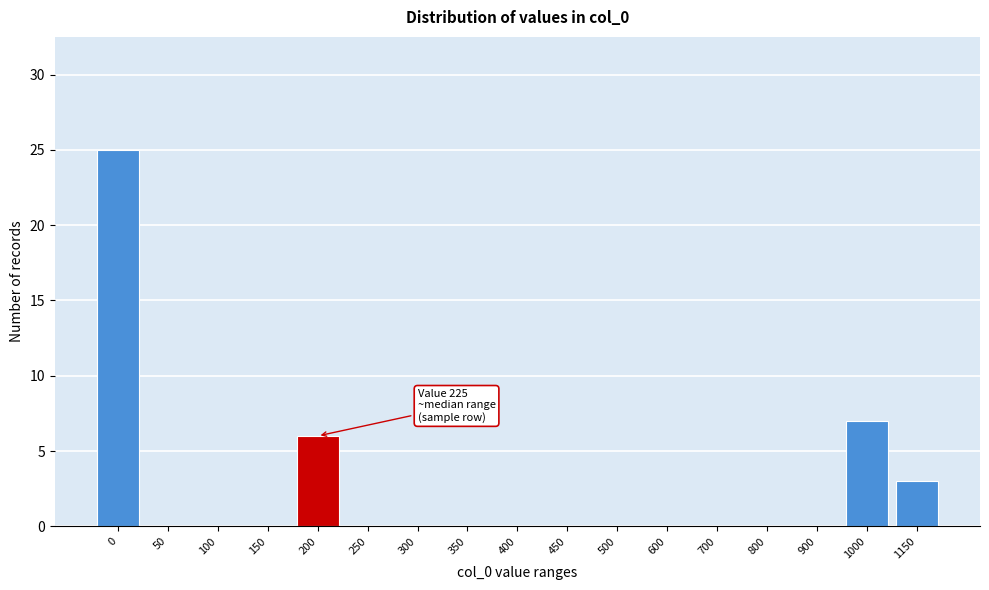

Reading left to right, what are all the values shown in this chart?

0=25	50=0	100=0	150=0	200=6	250=0	300=0	350=0	400=0	450=0	500=0	600=0	700=0	800=0	900=0	1000=7	1150=3